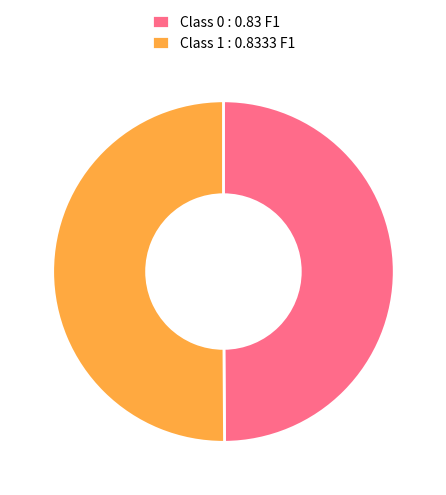

Is it true that Class 1 : 0.8333 F1 is 61% of the pie?

False